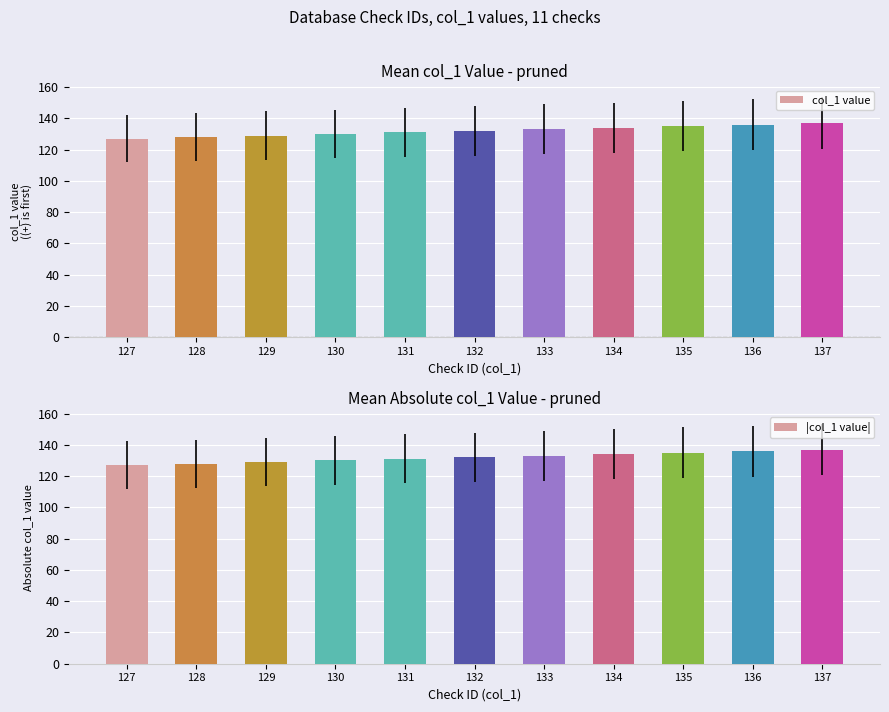

The value of |col_1 value| at 127 is 127. True or false?

True